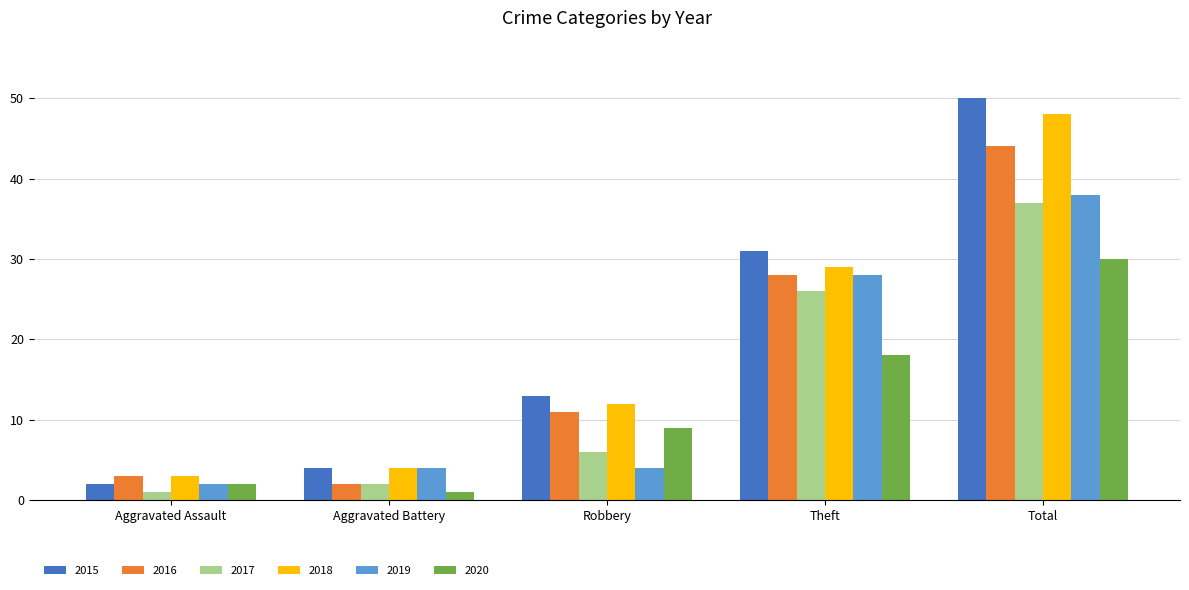

Which series has the largest total across all categories?

2015